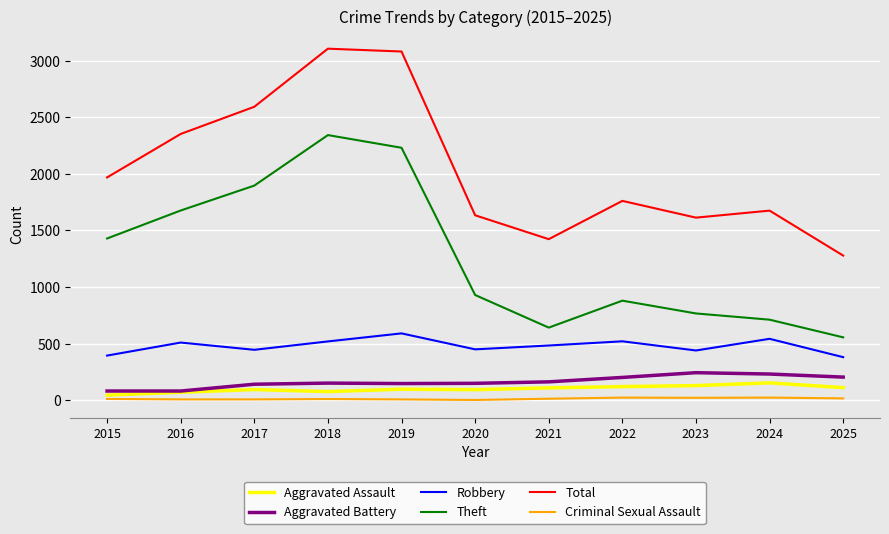

What is the maximum value shown in the chart?

3105